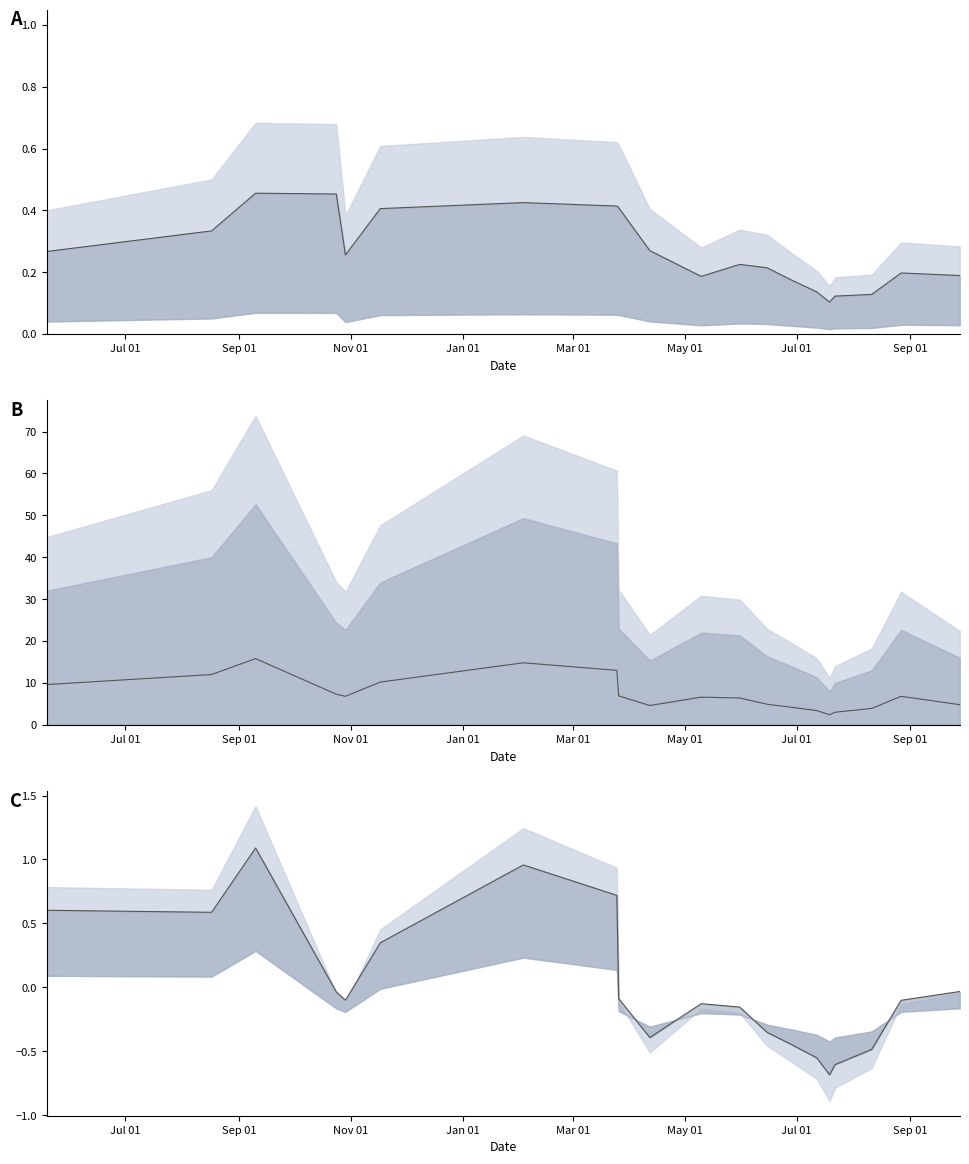

How many data points in PurchasePeriod_centered are less than 0?

14